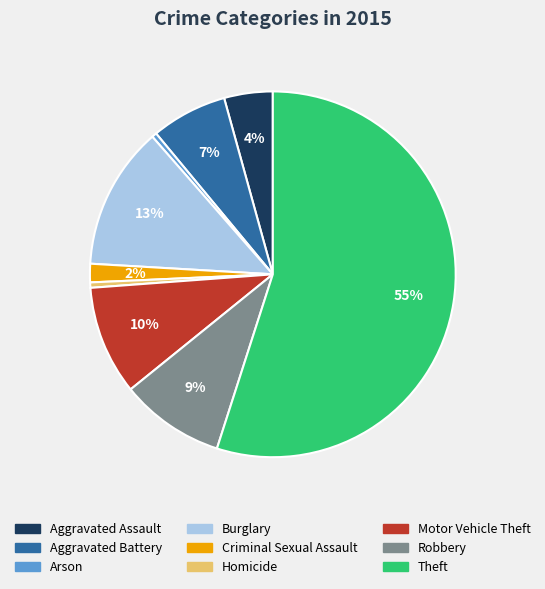

Is it true that Criminal Sexual Assault is 2% of the pie?

True